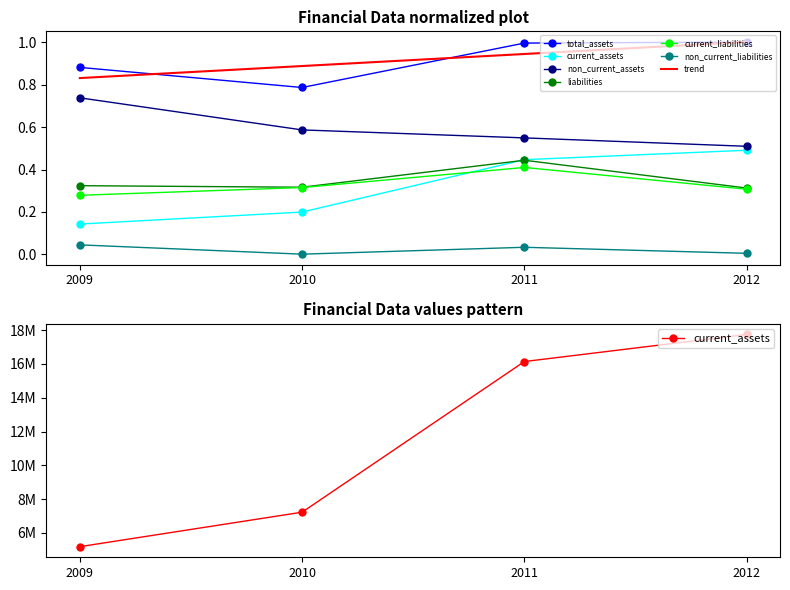

Reading left to right, what are all the values shown in this chart?

total_assets: 2009=0.9	2010=0.8	2011=1.0	2012=1.0
current_assets: 2009=0.1	2010=0.2	2011=0.4	2012=0.5
non_current_assets: 2009=0.7	2010=0.6	2011=0.5	2012=0.5
liabilities: 2009=0.3	2010=0.3	2011=0.4	2012=0.3
current_liabilities: 2009=0.3	2010=0.3	2011=0.4	2012=0.3
non_current_liabilities: 2009=0.0	2010=0.0	2011=0.0	2012=0.0